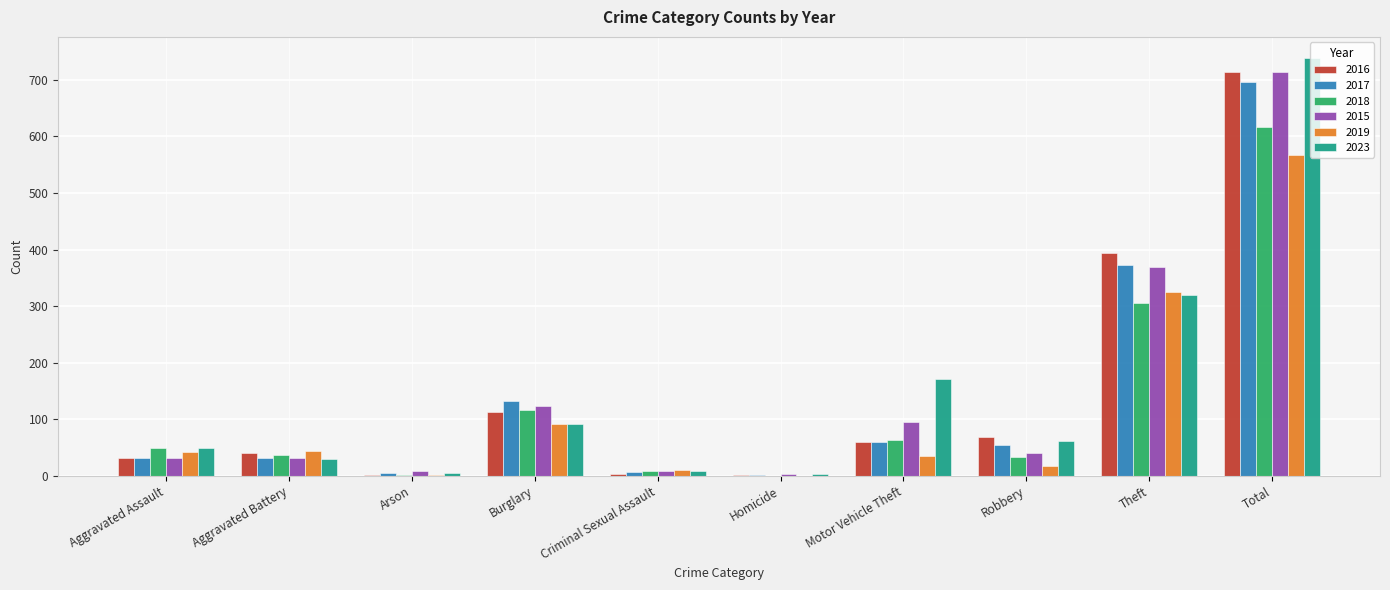

What is the sum of the 2016 values at Homicide and Arson?

3